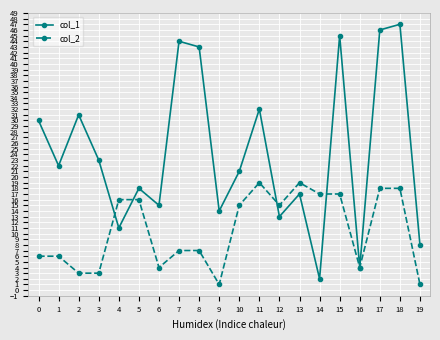

Which series has the widest spread of values?

col_1